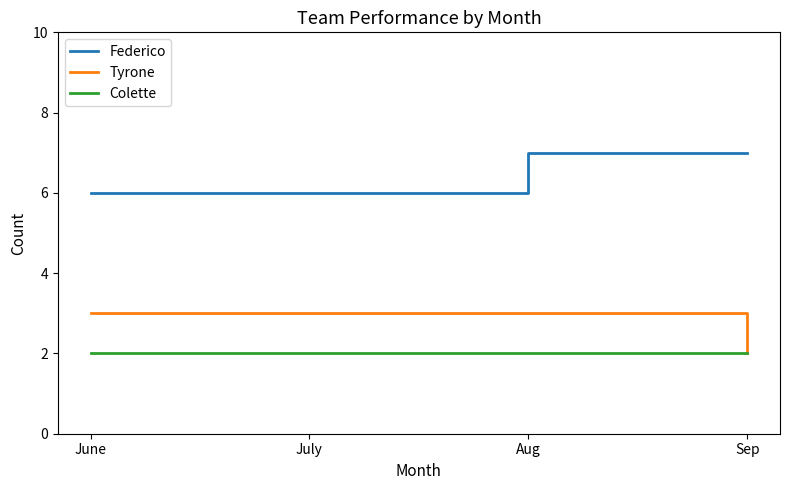

At which category is the sum across all series the highest?

Aug